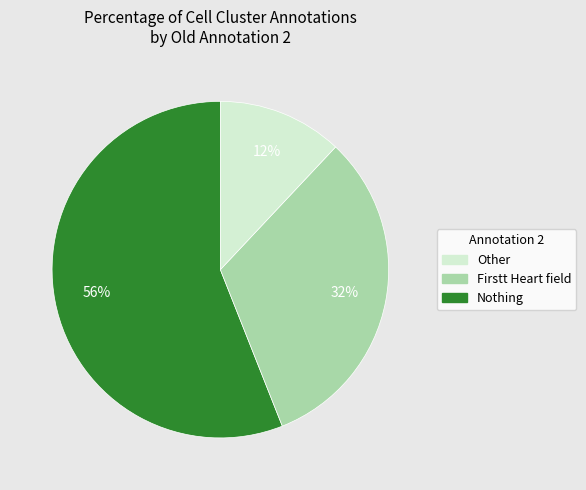

How many segments does this pie chart have?

3